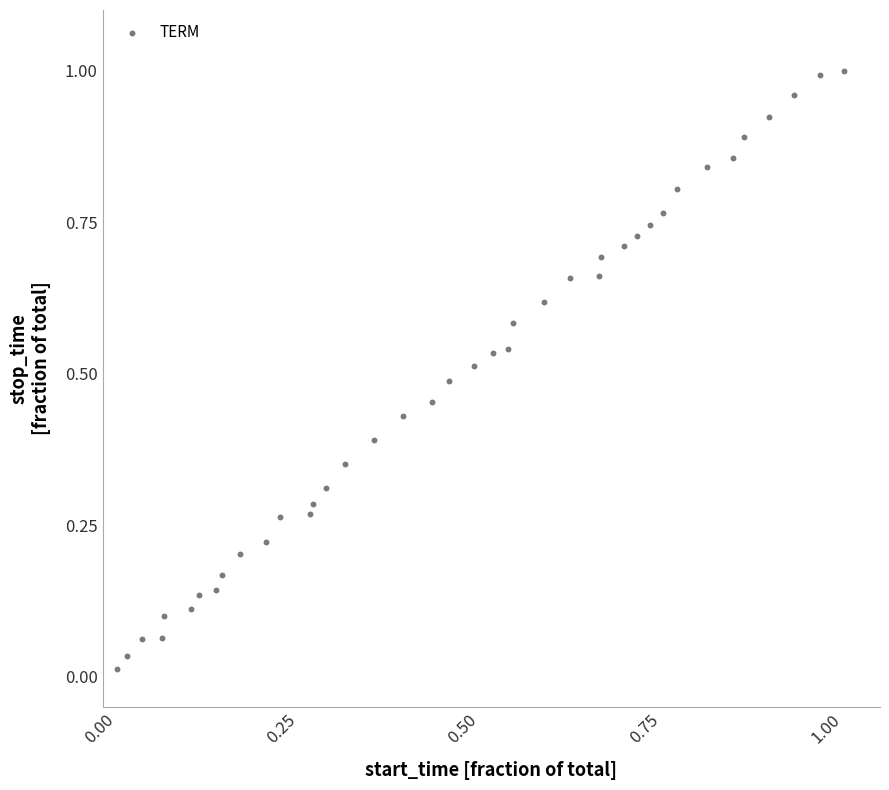

Count the number of points in this scatter plot.

40